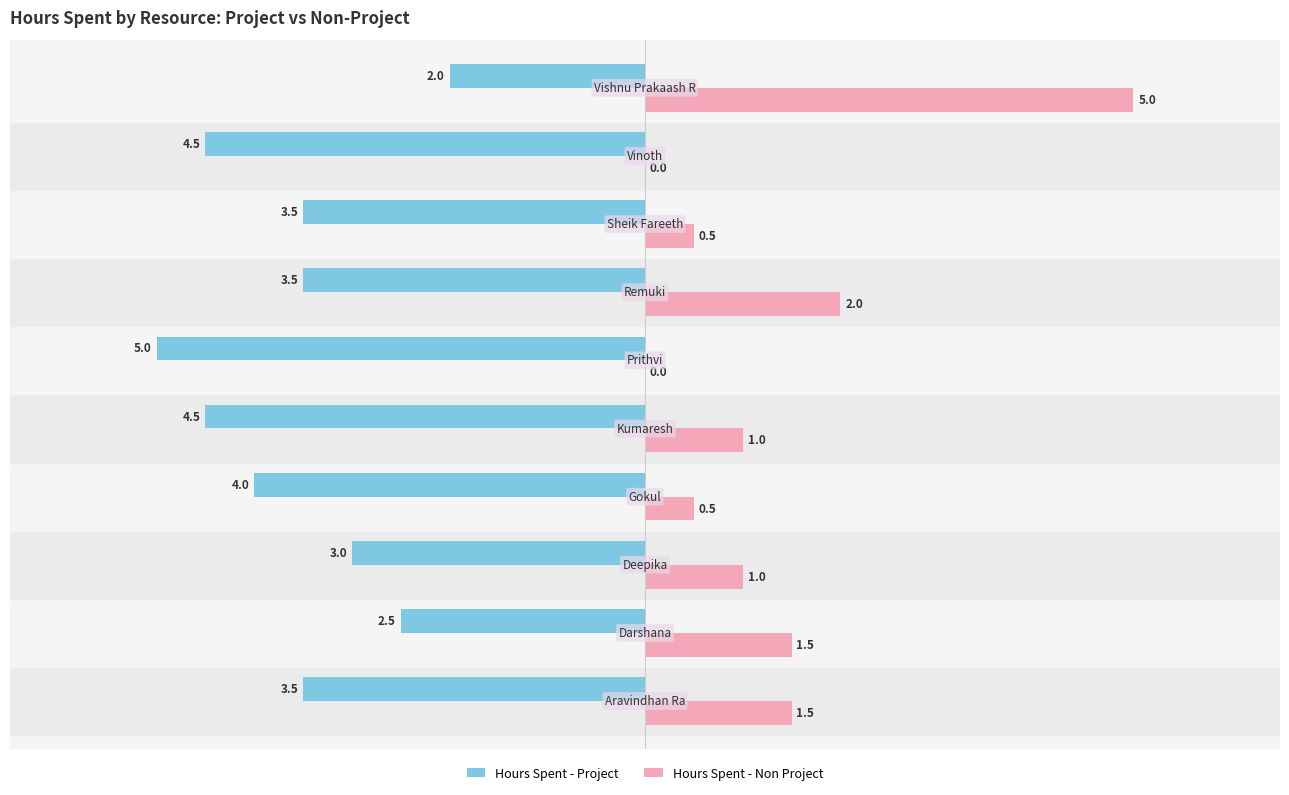

Which series has the largest total across all categories?

Hours Spent - Non Project